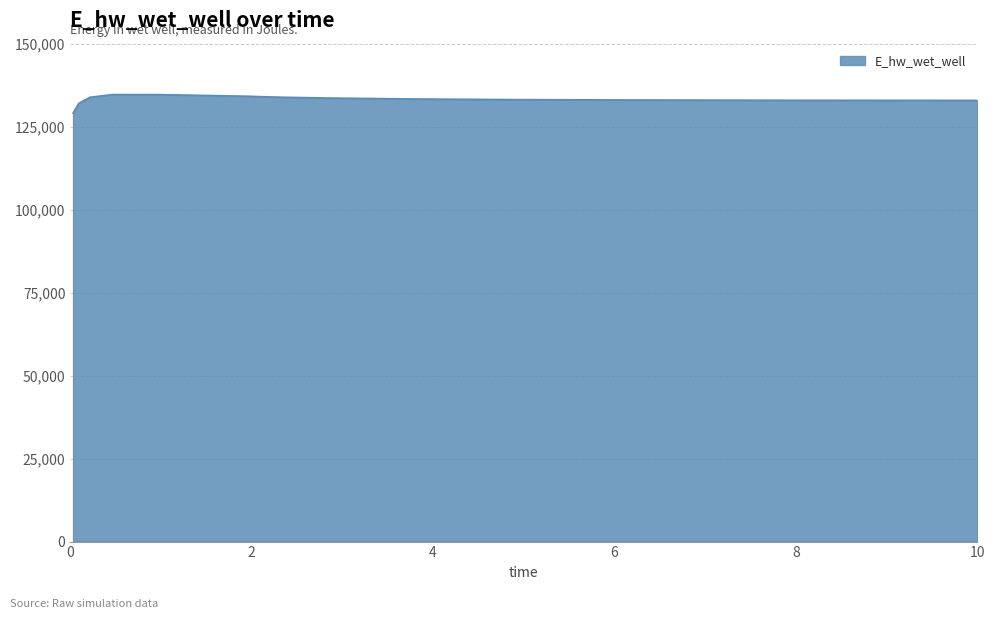

What is the difference between the maximum and minimum values?

5584.8